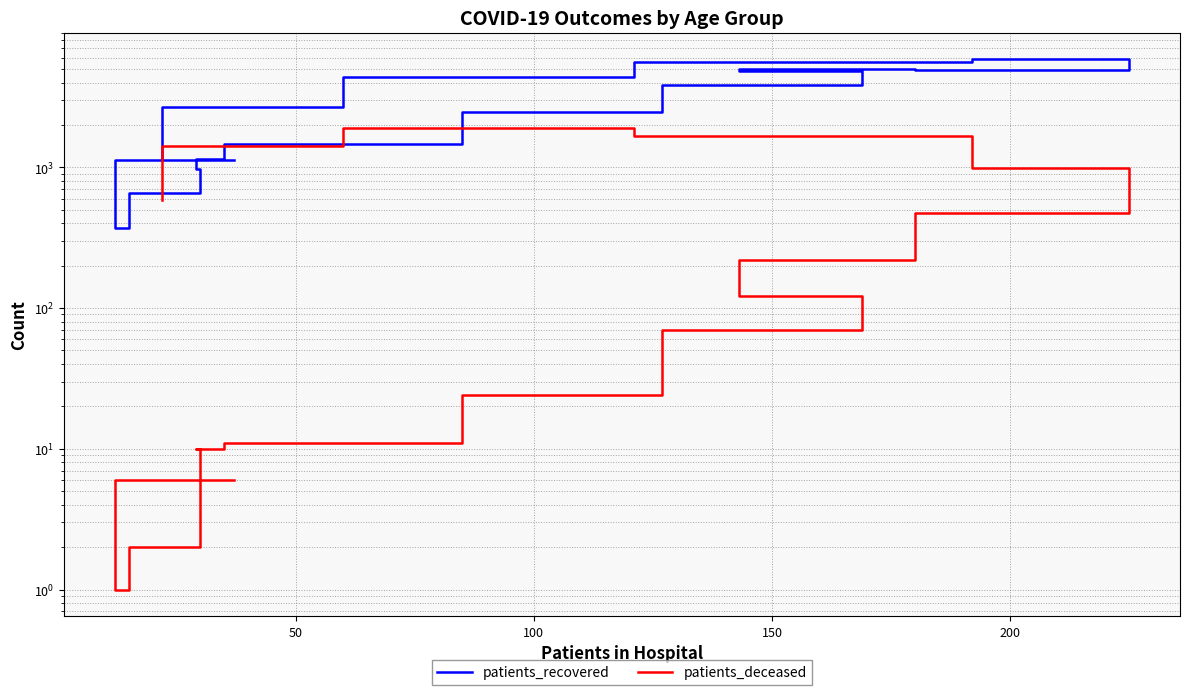

True or false: patients_recovered has a value of 529 at 150.

False